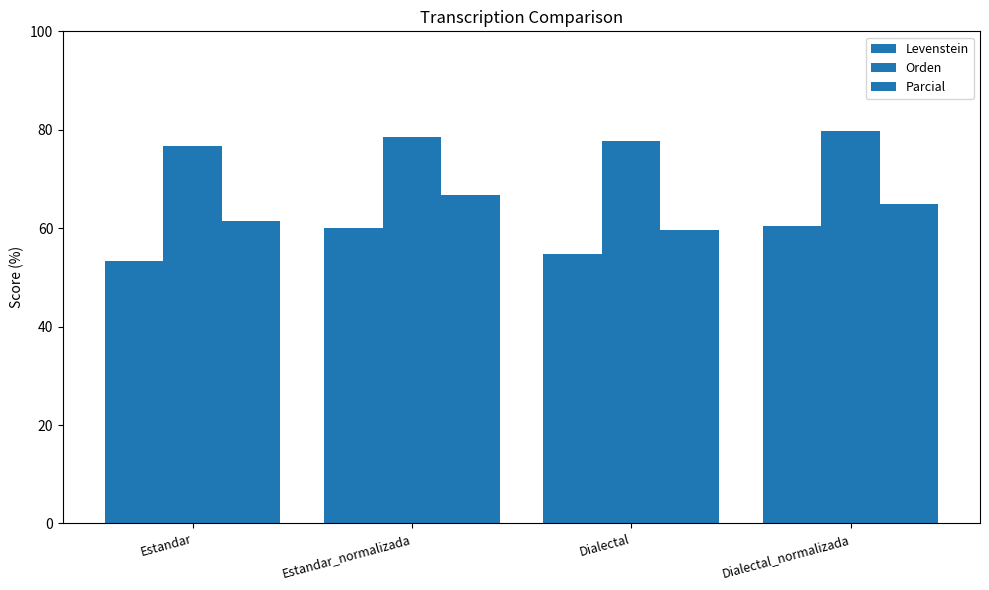

How many bars are there in each group?

3